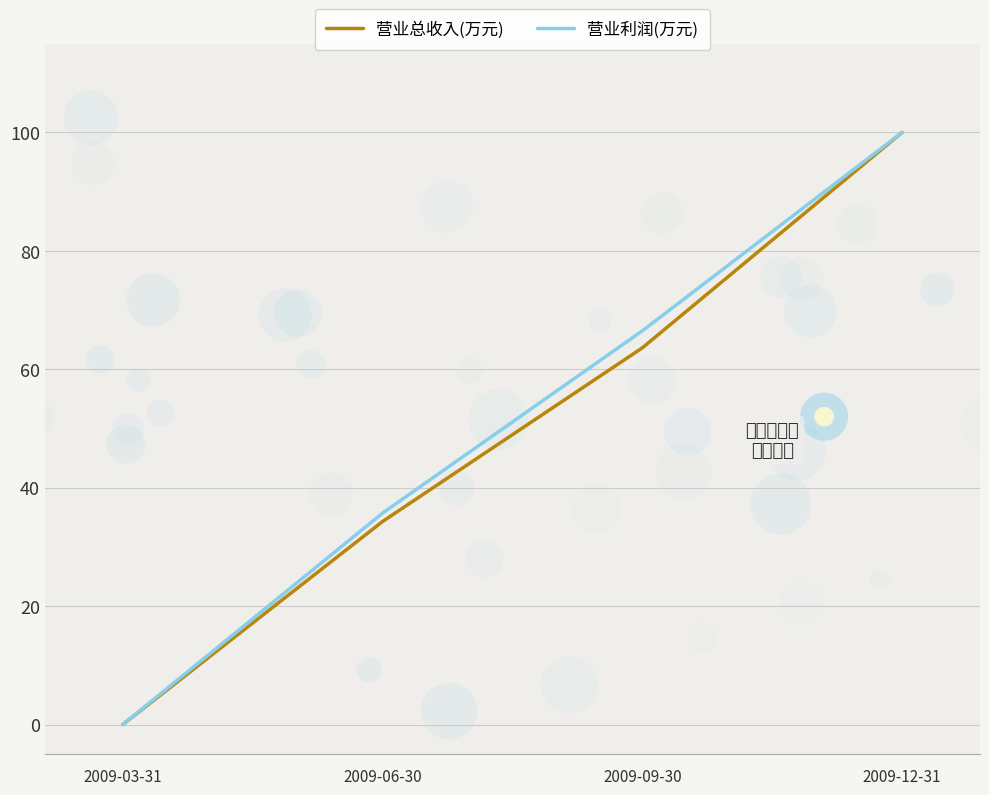

Which series reaches the minimum Y coordinate?

营业总收入(万元)